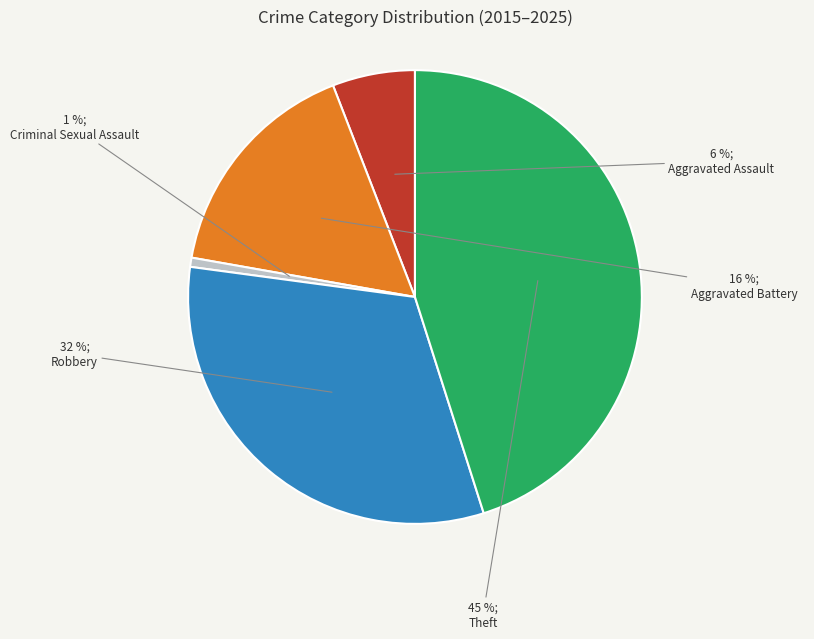

Which category has the biggest portion of the pie?

Theft